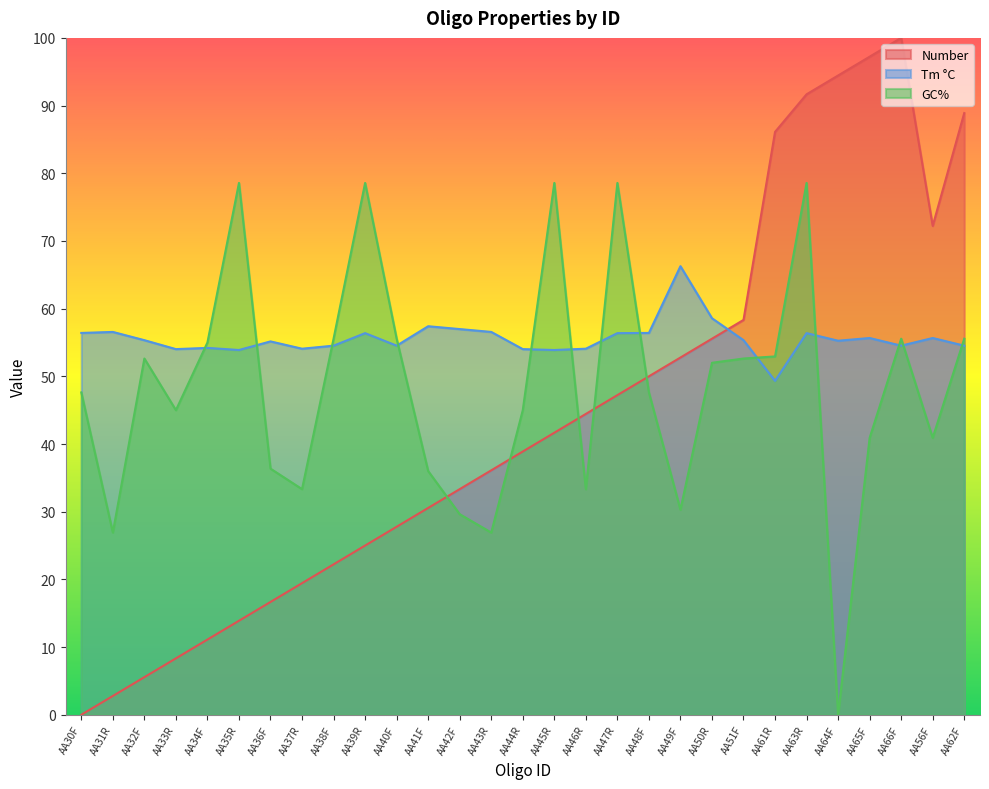

Reading left to right, list all the values displayed in this chart.

Tm °C: AA30F=56.4	AA31R=56.6	AA32F=55.3	AA33R=54.0	AA34F=54.2	AA35R=53.9	AA36F=55.2	AA37R=54.1	AA38F=54.5	AA39R=56.4	AA40F=54.5	AA41F=57.4	AA42F=57.0	AA43R=56.6	AA44R=54.0	AA45R=53.9	AA46R=54.1	AA47R=56.4	AA48F=56.4	AA49F=66.3	AA50R=58.6	AA51F=55.3	AA61R=49.3	AA63R=56.4	AA64F=55.3	AA65F=55.7	AA66F=54.5	AA56F=55.7	AA62F=54.5
GC%: AA30F=47.6	AA31R=26.9	AA32F=52.6	AA33R=45.0	AA34F=55.0	AA35R=78.6	AA36F=36.4	AA37R=33.3	AA38F=55.6	AA39R=78.6	AA40F=55.6	AA41F=36.0	AA42F=29.6	AA43R=26.9	AA44R=45.0	AA45R=78.6	AA46R=33.3	AA47R=78.6	AA48F=47.6	AA49F=30.3	AA50R=52.0	AA51F=52.6	AA61R=52.9	AA63R=78.6	AA64F=0.0	AA65F=40.9	AA66F=55.6	AA56F=40.9	AA62F=55.6
Number: AA30F=0.0	AA31R=2.8	AA32F=5.6	AA33R=8.3	AA34F=11.1	AA35R=13.9	AA36F=16.7	AA37R=19.4	AA38F=22.2	AA39R=25.0	AA40F=27.8	AA41F=30.6	AA42F=33.3	AA43R=36.1	AA44R=38.9	AA45R=41.7	AA46R=44.4	AA47R=47.2	AA48F=50.0	AA49F=52.8	AA50R=55.6	AA51F=58.3	AA61R=86.1	AA63R=91.7	AA64F=94.4	AA65F=97.2	AA66F=100.0	AA56F=72.2	AA62F=88.9